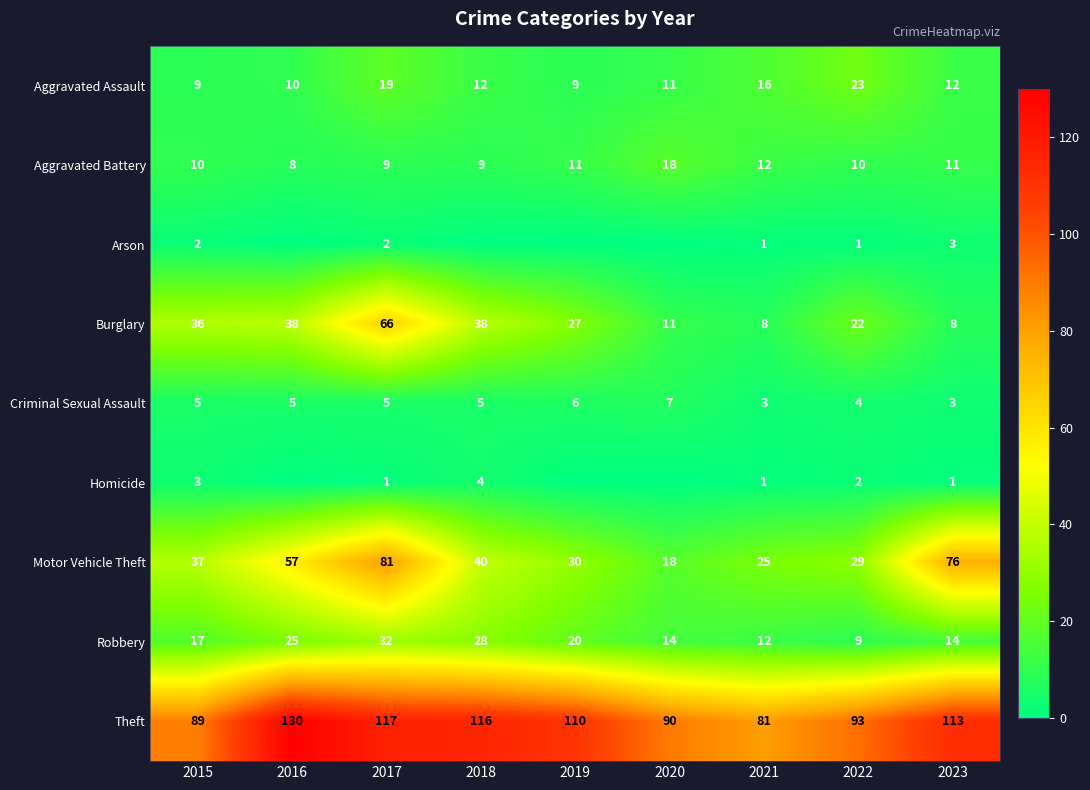

The value of Homicide at 2015 is 1. True or false?

False